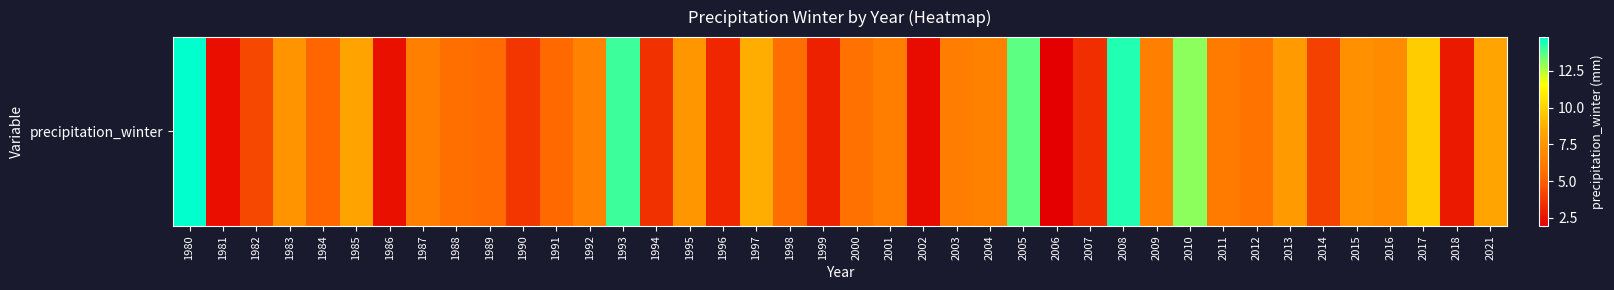

What is the maximum value shown in the chart?

14.8